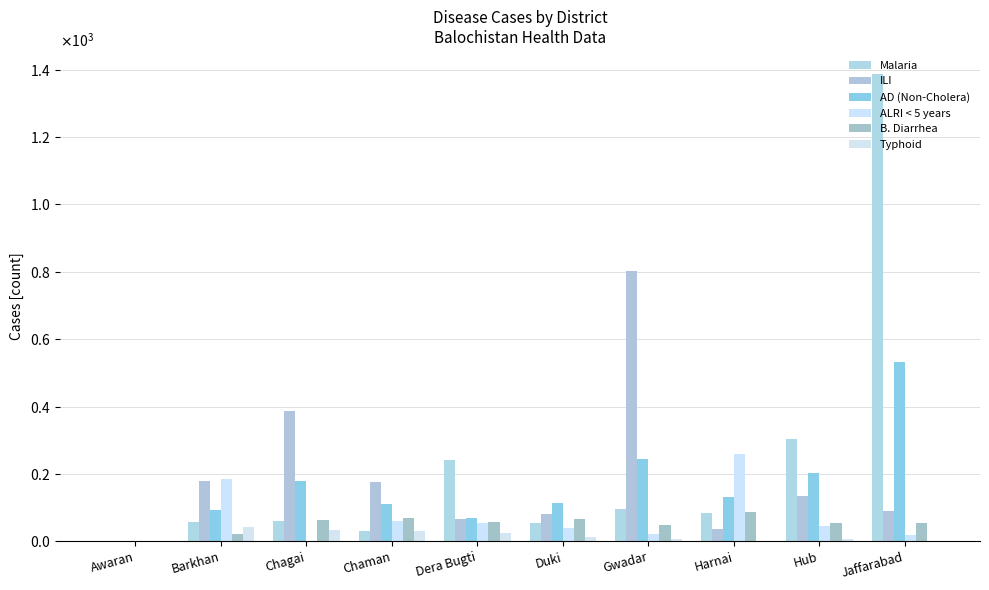

Reading left to right, list all the values displayed in this chart.

Malaria: Awaran=0	Barkhan=56	Chagai=61	Chaman=32	Dera Bugti=241	Duki=55	Gwadar=96	Harnai=83	Hub=303	Jaffarabad=1386
ILI: Awaran=0	Barkhan=180	Chagai=386	Chaman=176	Dera Bugti=66	Duki=82	Gwadar=803	Harnai=36	Hub=136	Jaffarabad=90
AD (Non-Cholera): Awaran=0	Barkhan=92	Chagai=179	Chaman=110	Dera Bugti=70	Duki=113	Gwadar=244	Harnai=133	Hub=204	Jaffarabad=533
ALRI < 5 years: Awaran=0	Barkhan=185	Chagai=0	Chaman=59	Dera Bugti=55	Duki=40	Gwadar=23	Harnai=259	Hub=46	Jaffarabad=19
B. Diarrhea: Awaran=0	Barkhan=21	Chagai=62	Chaman=69	Dera Bugti=56	Duki=66	Gwadar=48	Harnai=88	Hub=55	Jaffarabad=55
Typhoid: Awaran=0	Barkhan=44	Chagai=33	Chaman=32	Dera Bugti=25	Duki=12	Gwadar=6	Harnai=2	Hub=6	Jaffarabad=2